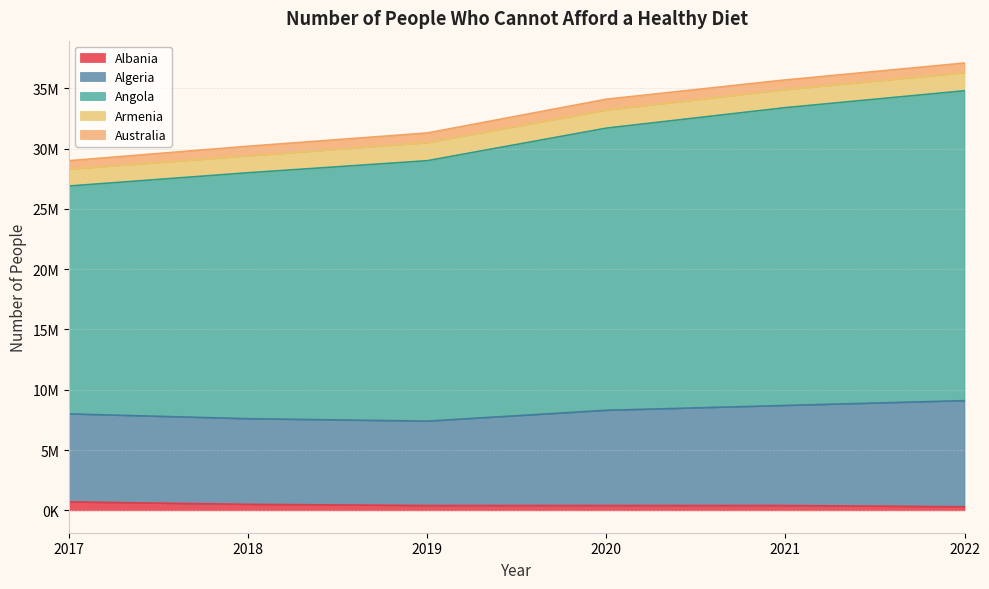

What is the difference between the maximum and second lowest values in the Algeria series?

1500000